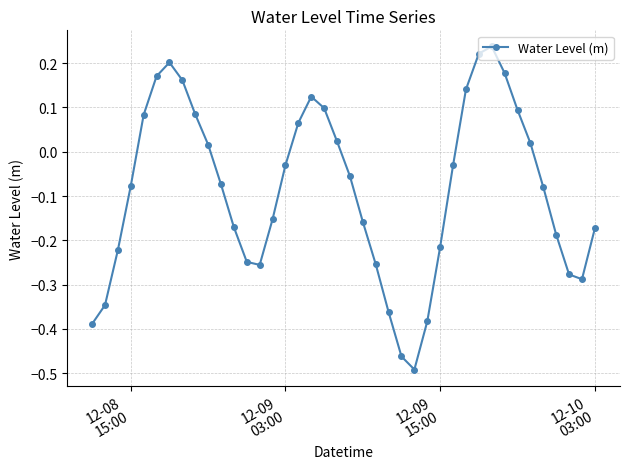

What is the sum of all values?

-3.5